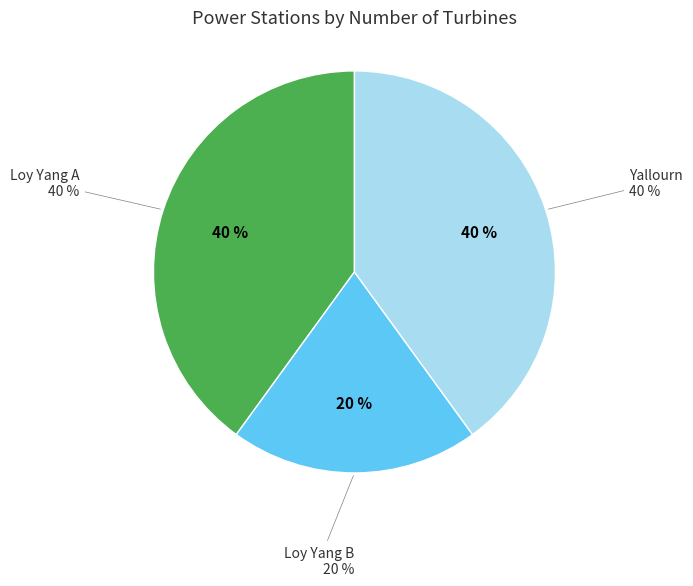

Is it true that Yallourn is 53% of the pie?

False